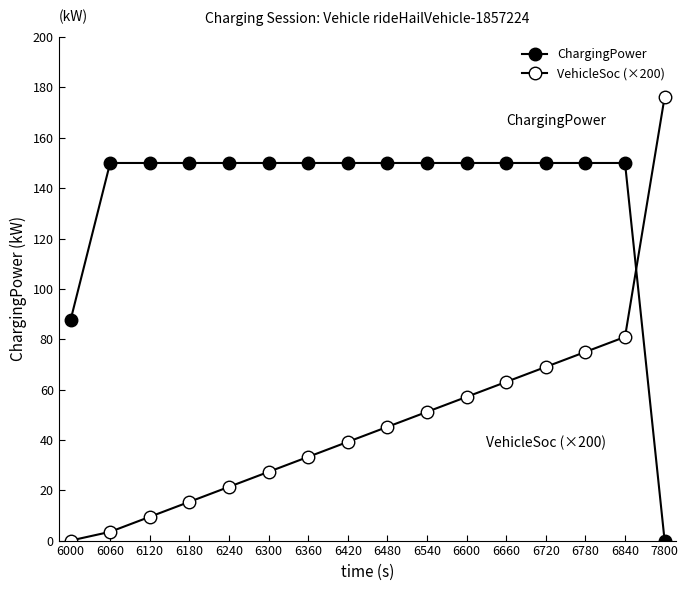

What value does the VehicleSoc (×200) series have at 6660?

63.0